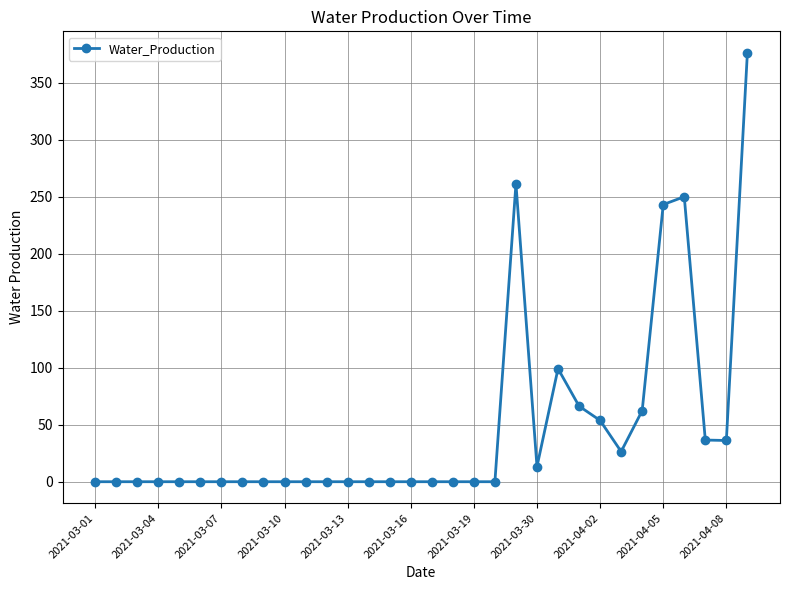

What is the average value?

47.7